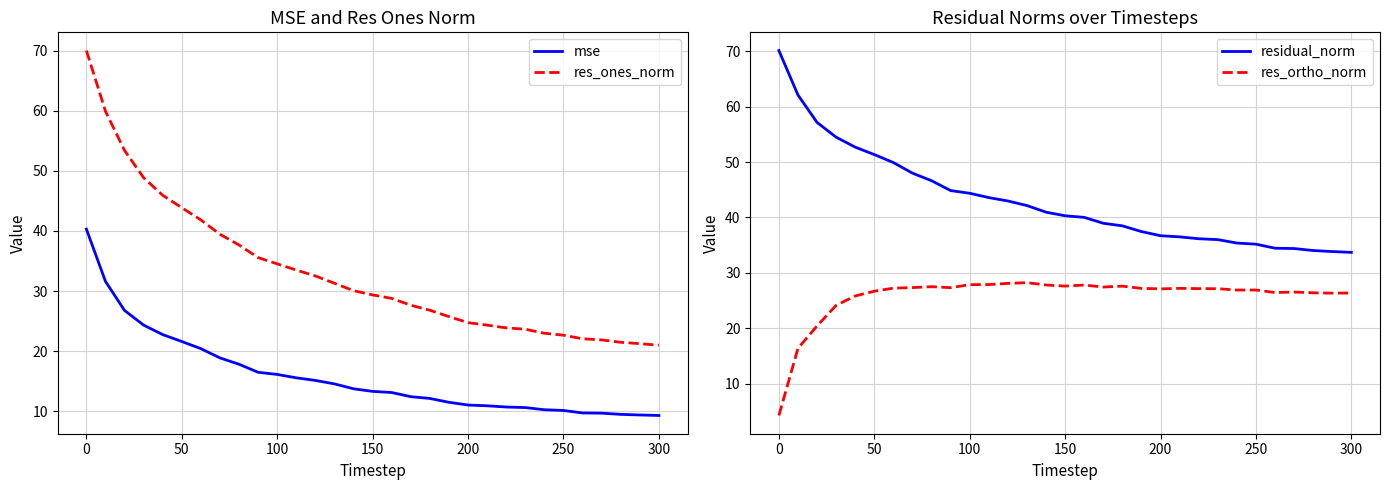

Does the chart display data point markers on the line(s)?

No